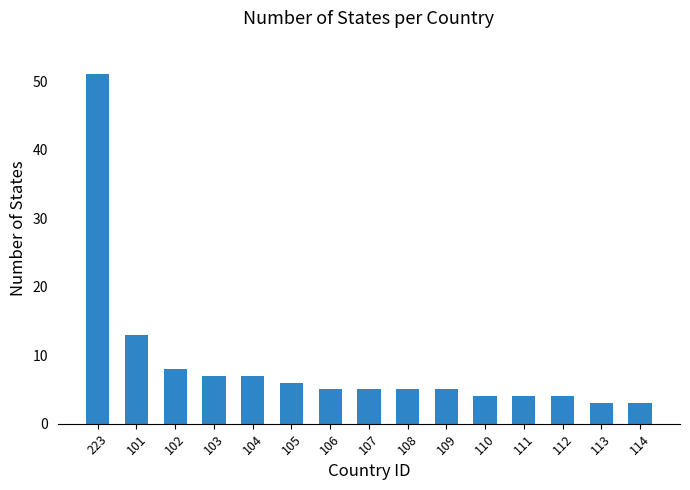

At which label is the value closest to 27?

101